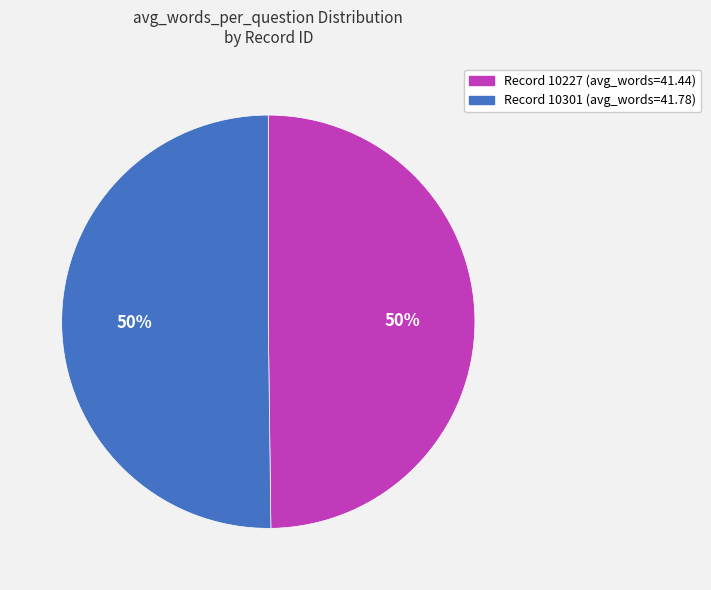

To the nearest percent, what is the average slice percentage?

50%